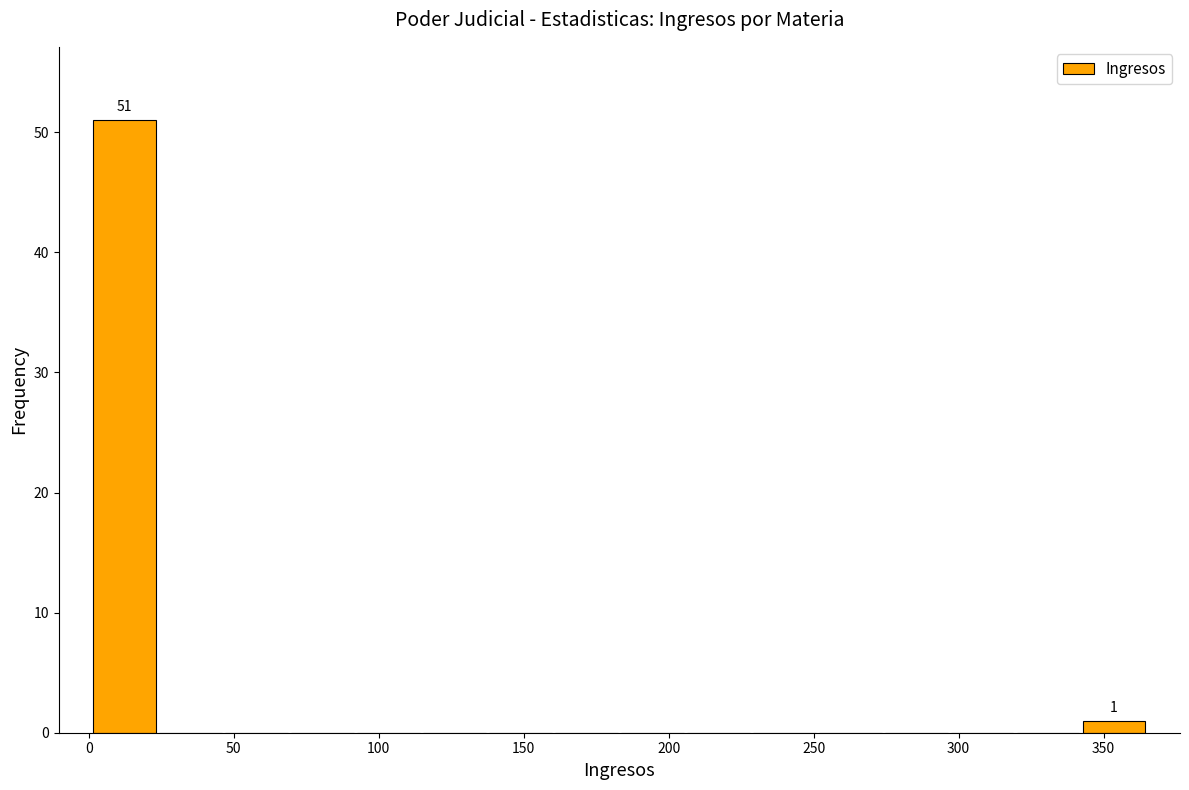

Over which range of the x-axis is the bar tallest?

0 to 25